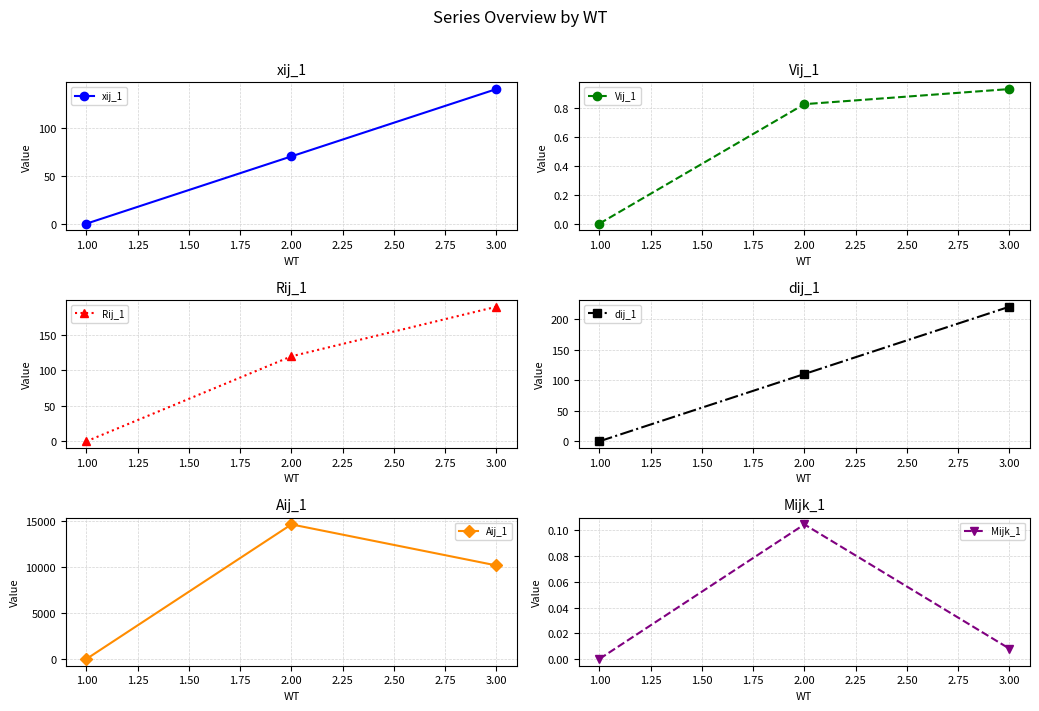

The Mijk_1 series shows 0.0 at 1.00. True or false?

True